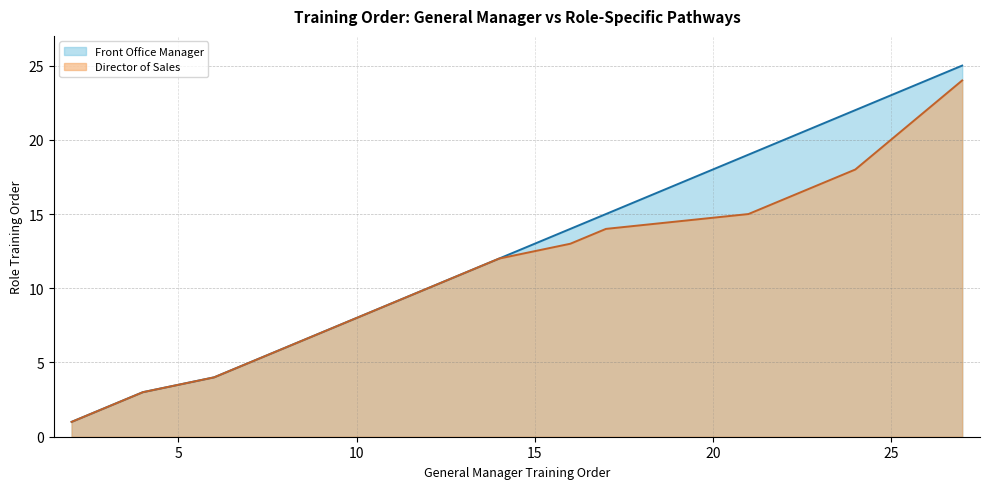

True or false: Director of Sales has a value of 7 at 24.

False